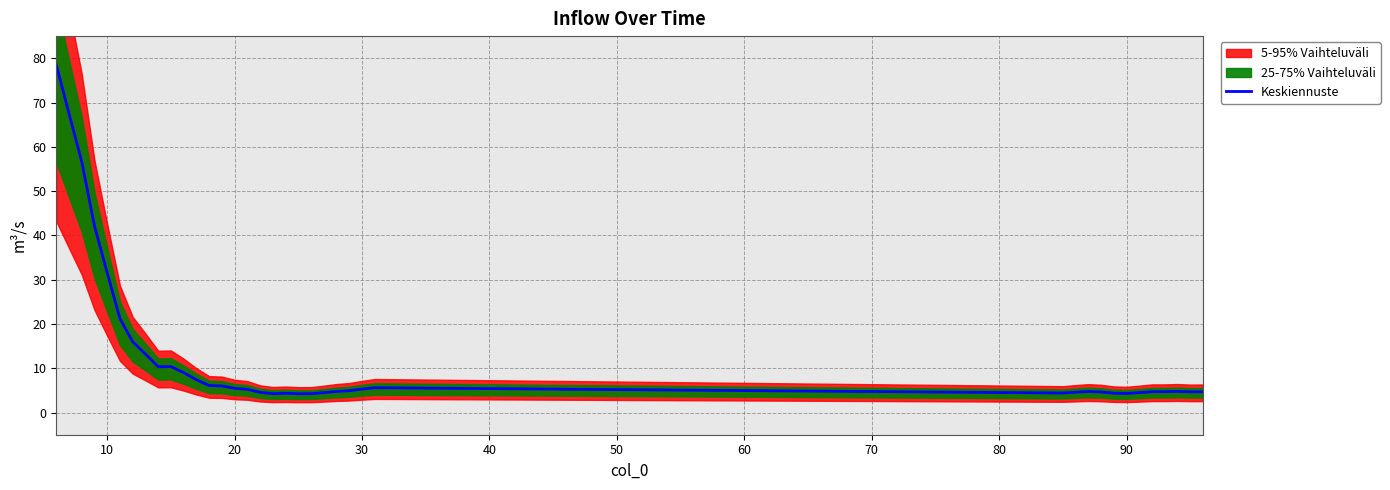

True or false: there are more than 0 points higher than both neighbors.

True